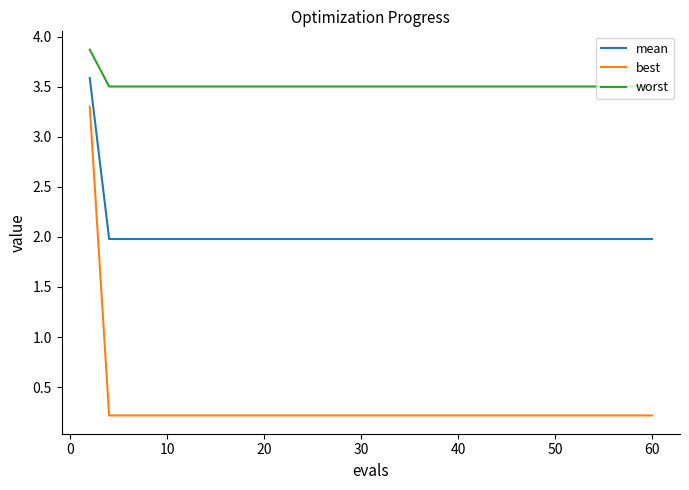

What is the minimum value for worst?

3.5